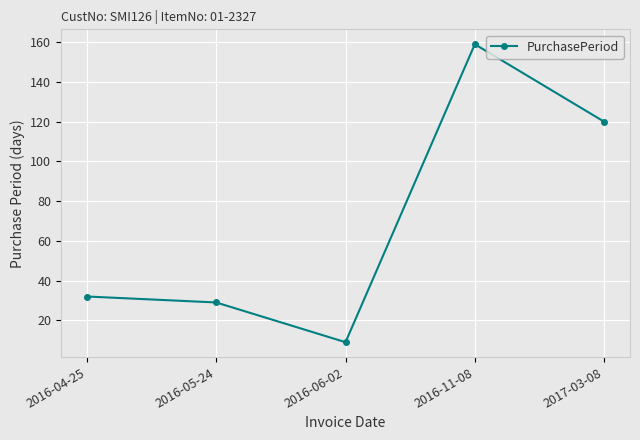

List the labels in order of value, smallest first.

2016-06-02, 2016-05-24, 2016-04-25, 2017-03-08, 2016-11-08